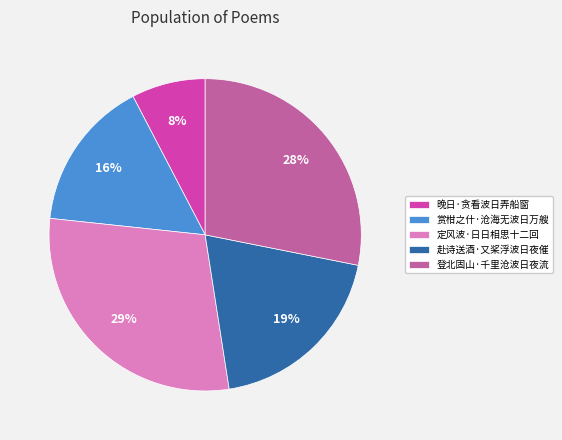

What is the smallest slice in the pie chart?

晚日·贪看波日弄船窗